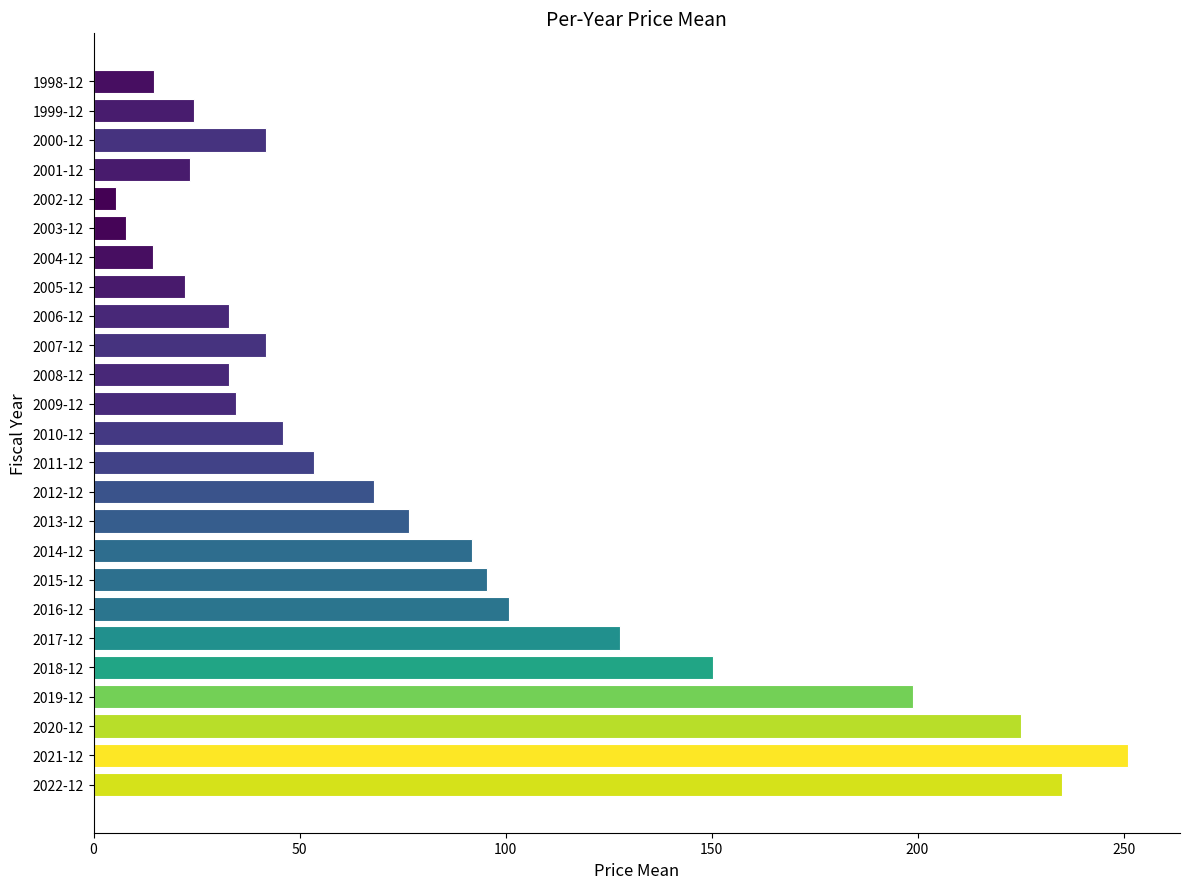

What is the label of the 12th bar from the top?

2009-12